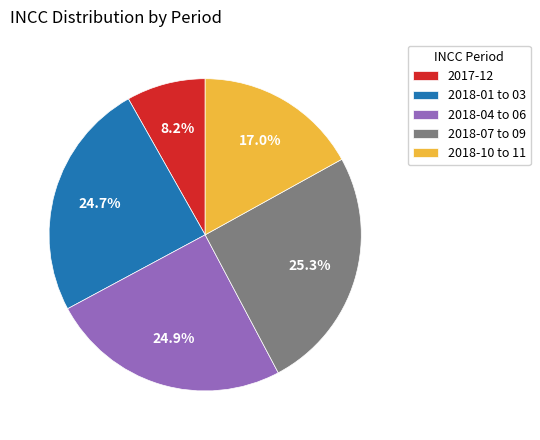

Which slice is the smallest?

2017-12